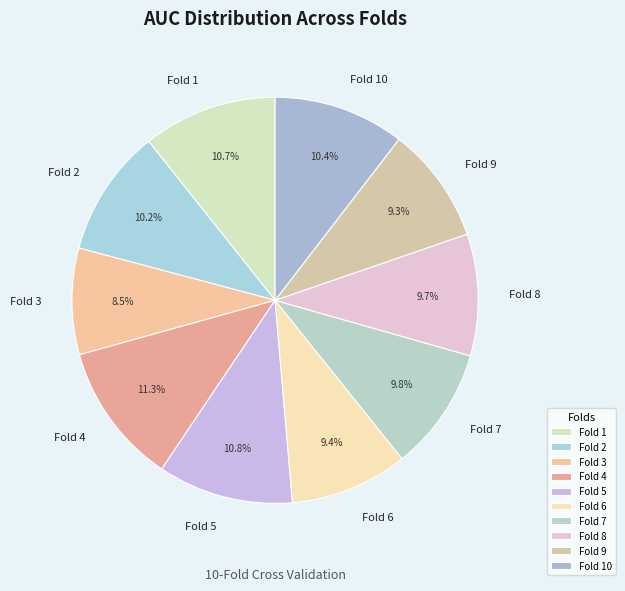

How many slices are in this pie chart?

10